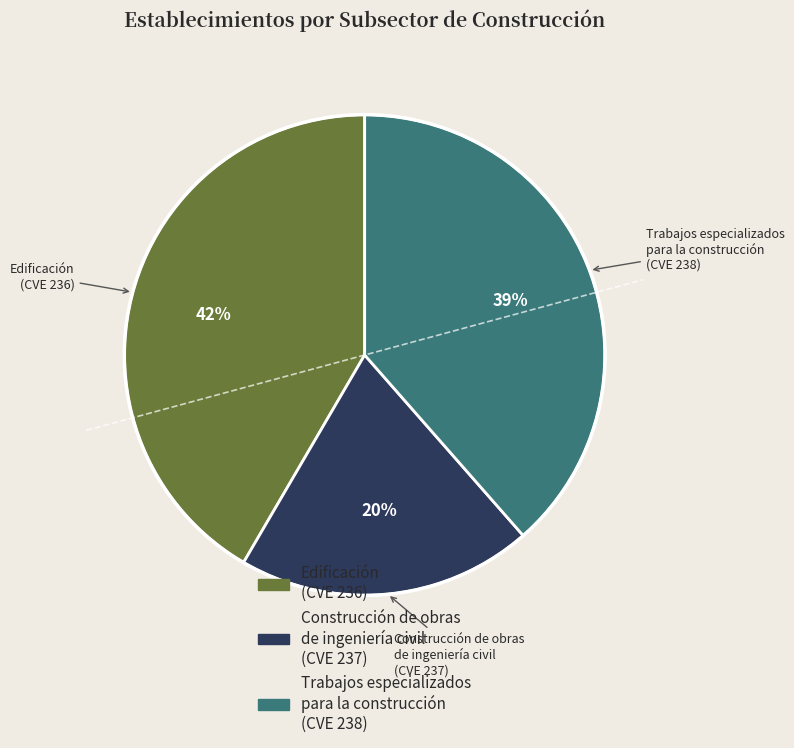

How many segments does this pie chart have?

3